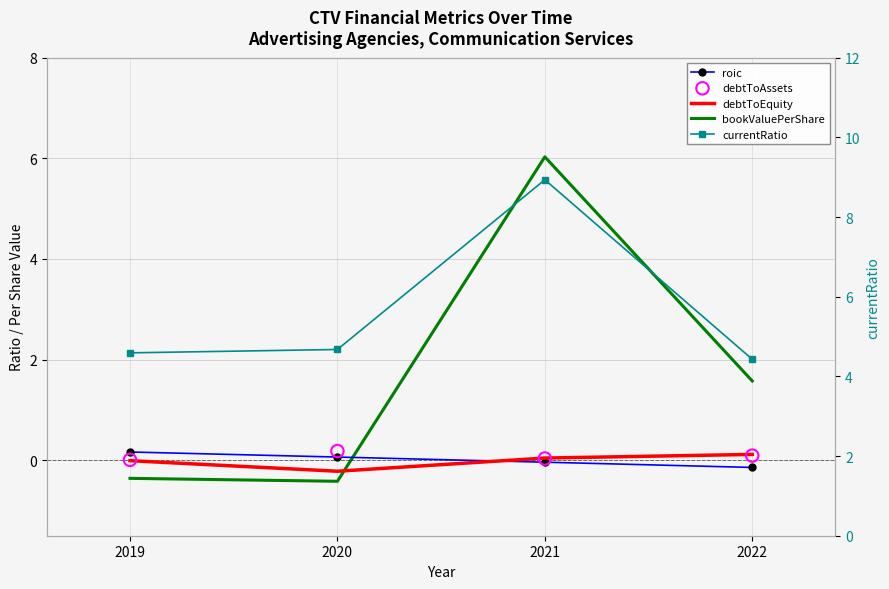

Which series contains the lowest Y value?

bookValuePerShare